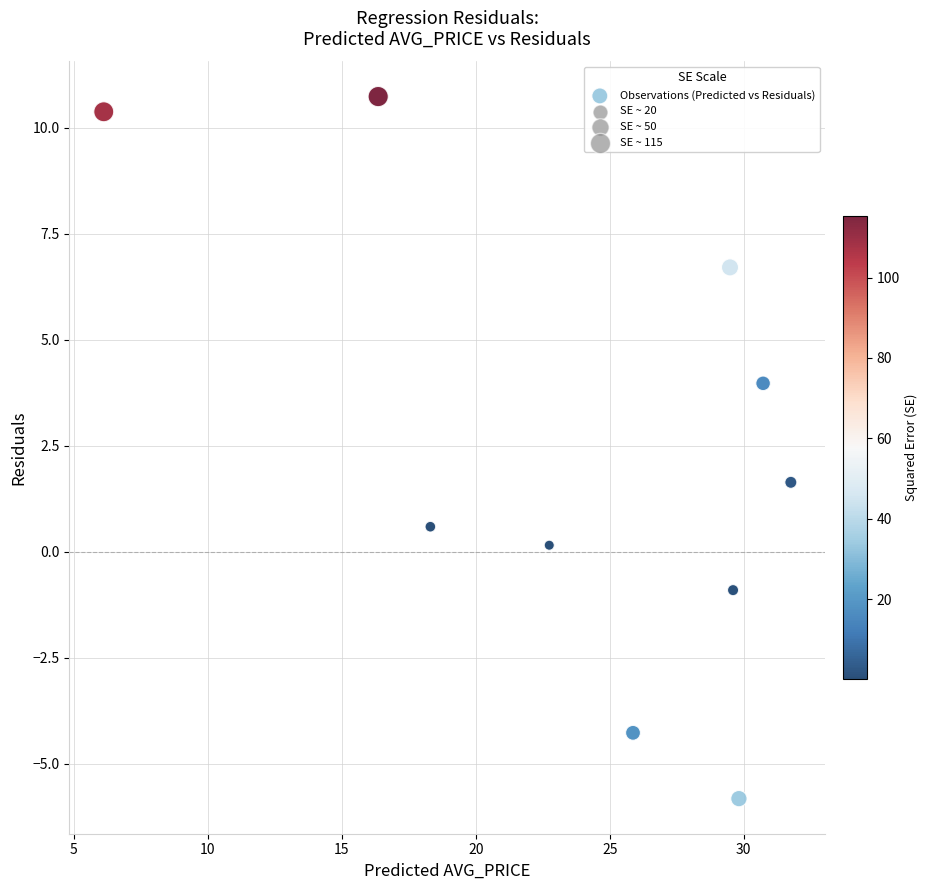

What Y value in the scatter plot is closest to 2?

1.6